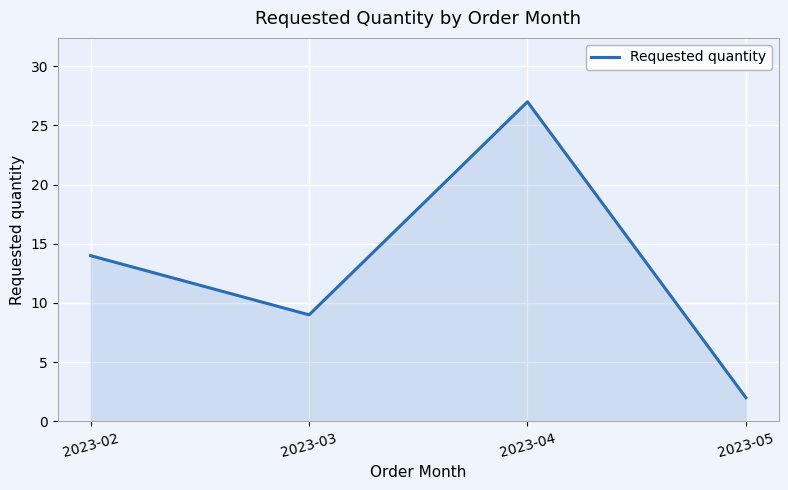

How many categories are shown in the chart?

4